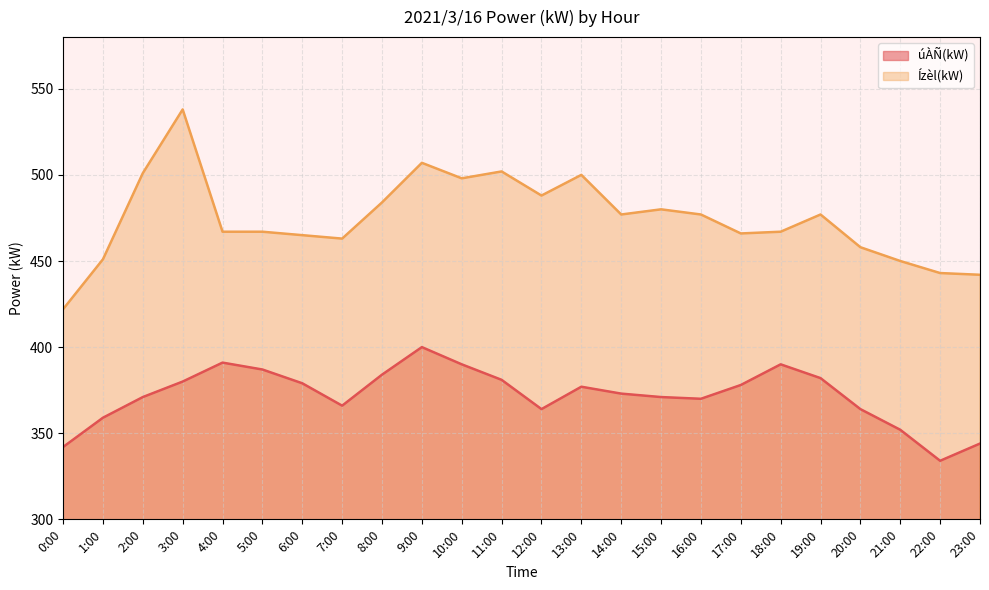

Which series changed the most between 1:00 and 15:00?

Ízèl(kW)